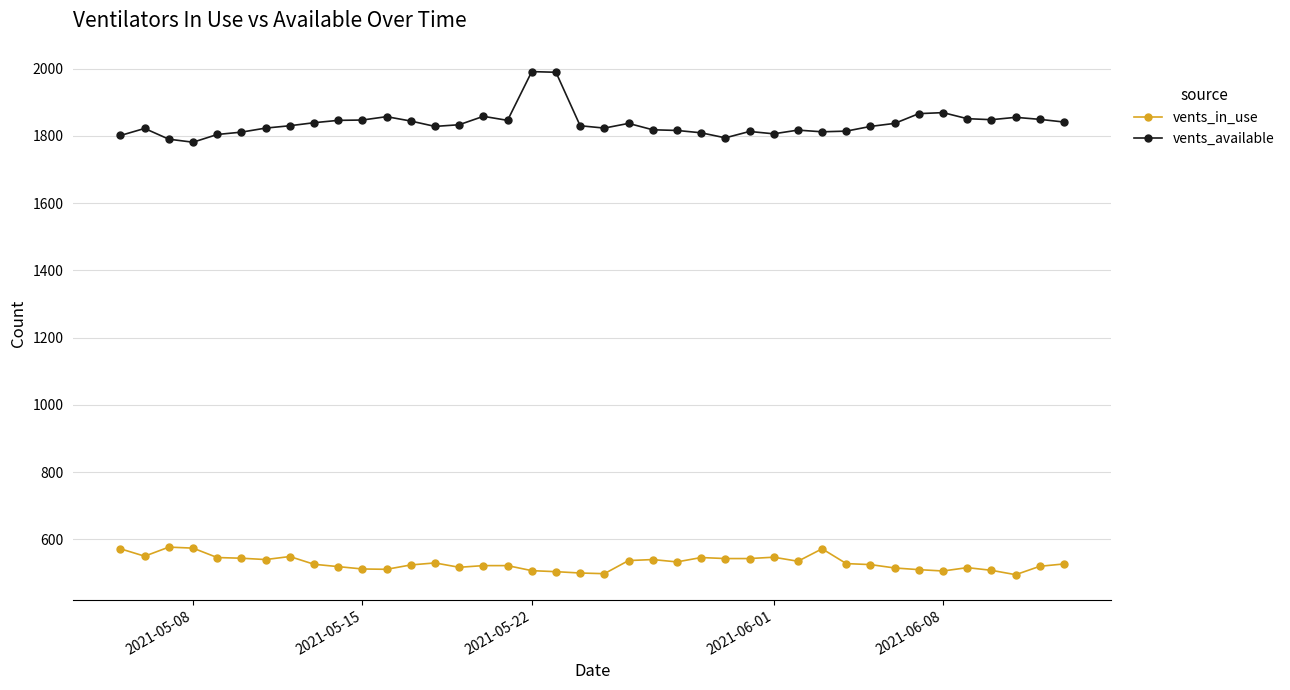

Which series has the largest total across all categories?

vents_available